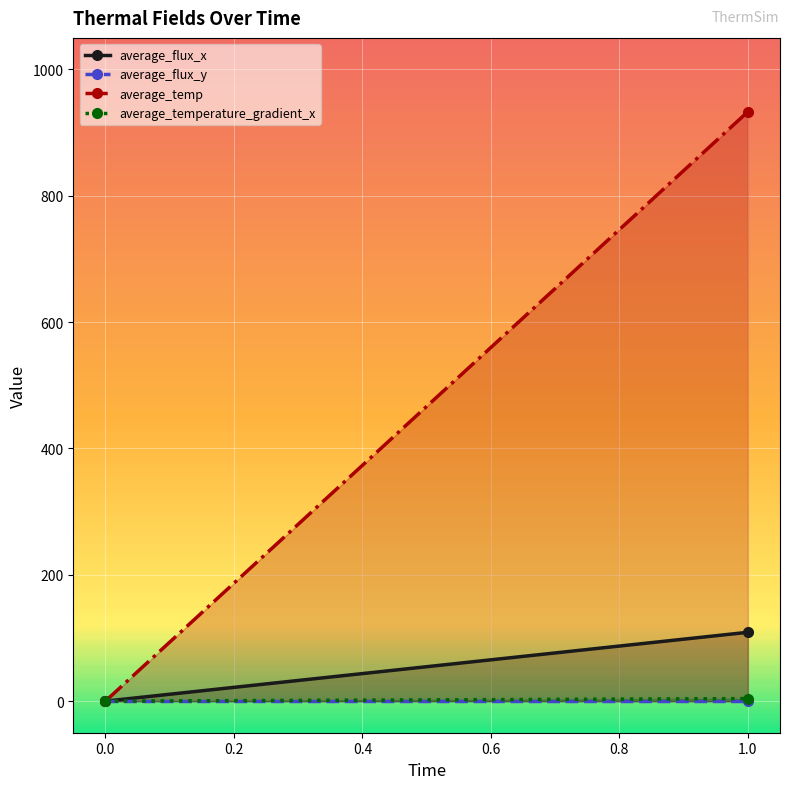

True or false: average_flux_y has a value of 0.0 at 0.

False